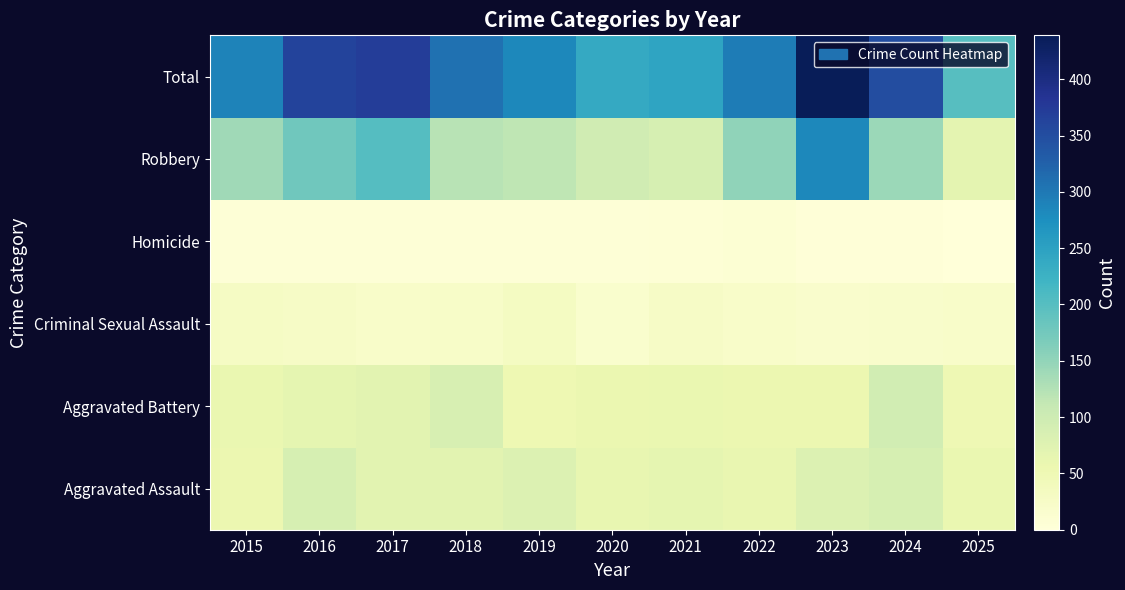

Rank the series at 2024 from lowest to highest value.

Homicide, Criminal Sexual Assault, Aggravated Assault, Aggravated Battery, Robbery, Total